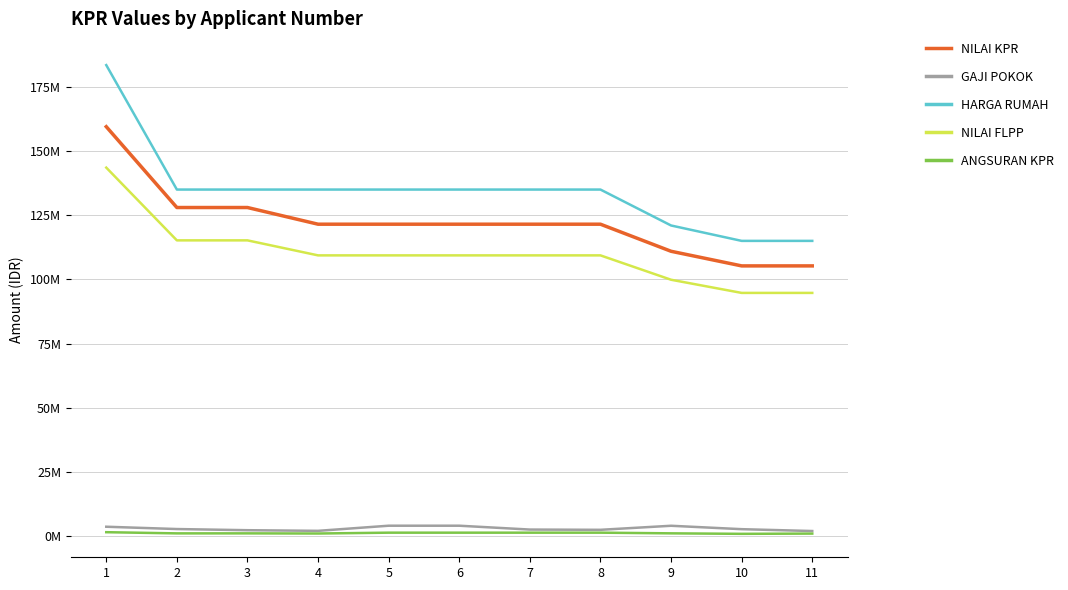

Does the chart have visible grid lines?

Yes